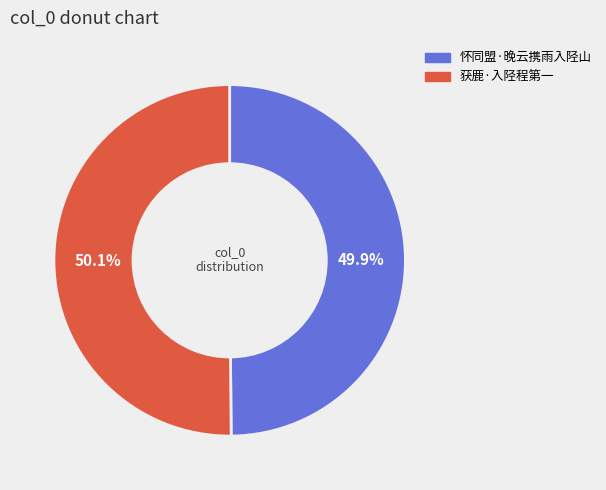

True or false: 怀同盟·晚云携雨入陉山 accounts for 40% of the total.

False